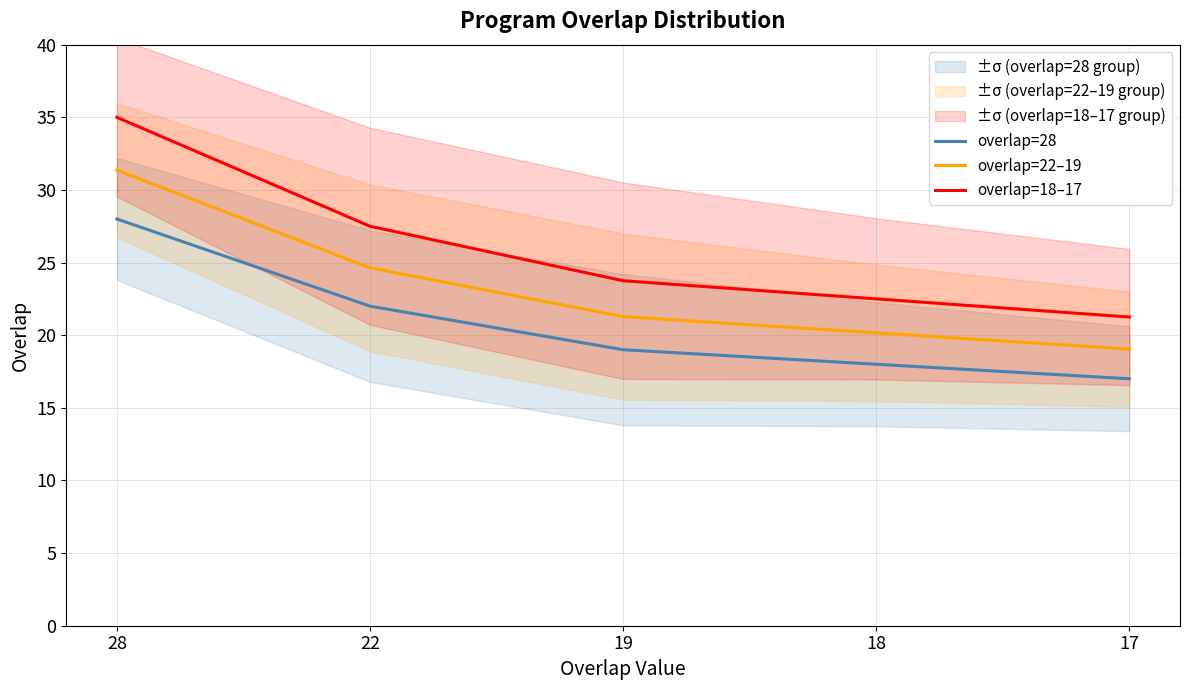

Between 19 and 18, which series saw the biggest shift?

overlap=18–17